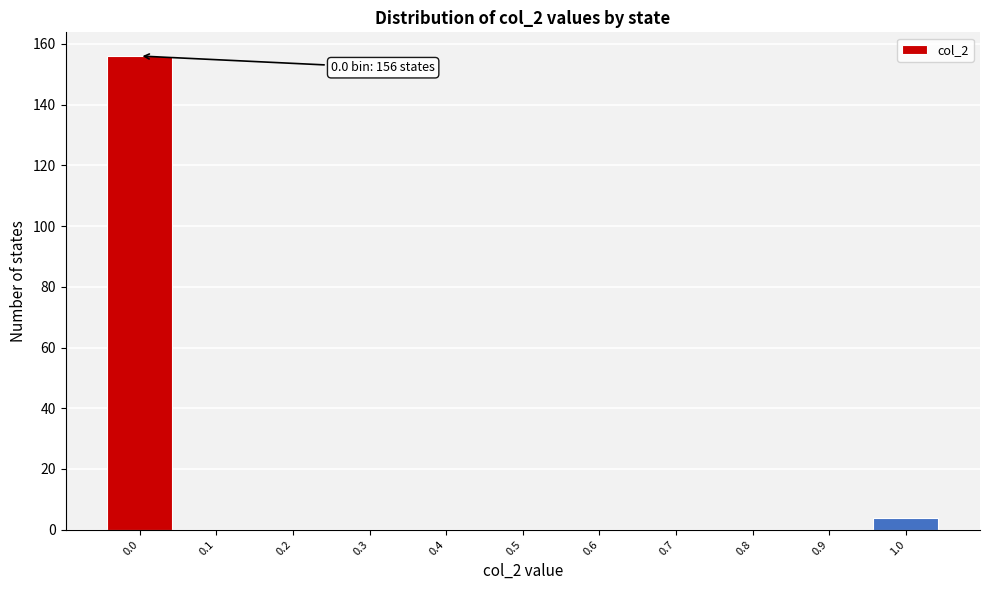

Over which range of the x-axis is the bar tallest?

-0.05 to 0.05